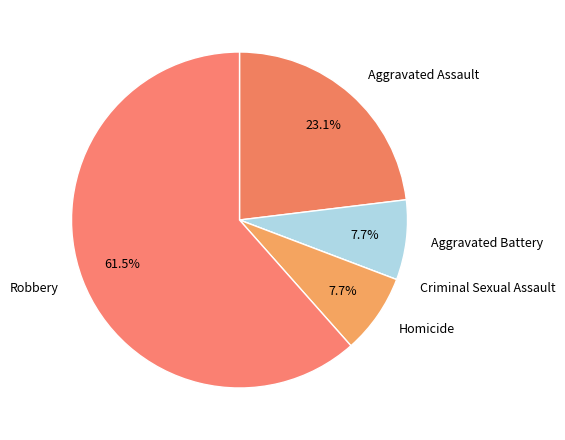

Approximately how many times larger is the value at Aggravated Battery compared to Robbery?

0.1